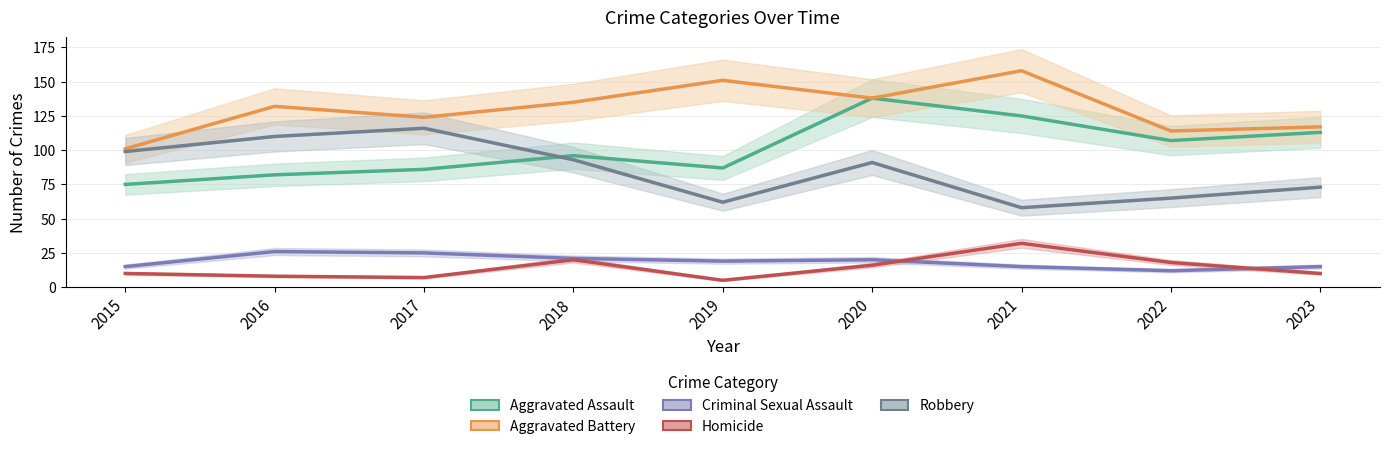

How many data points does each series have?

9